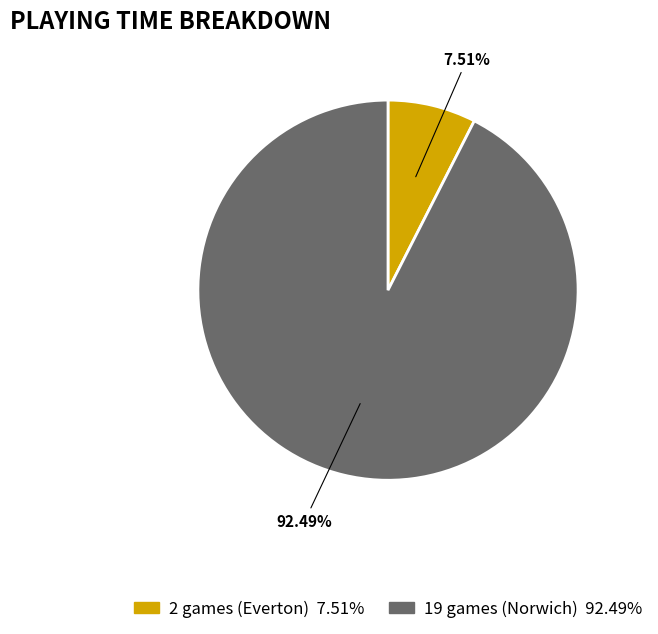

To the nearest percent, what portion does 19 games (Norwich) represent?

92%